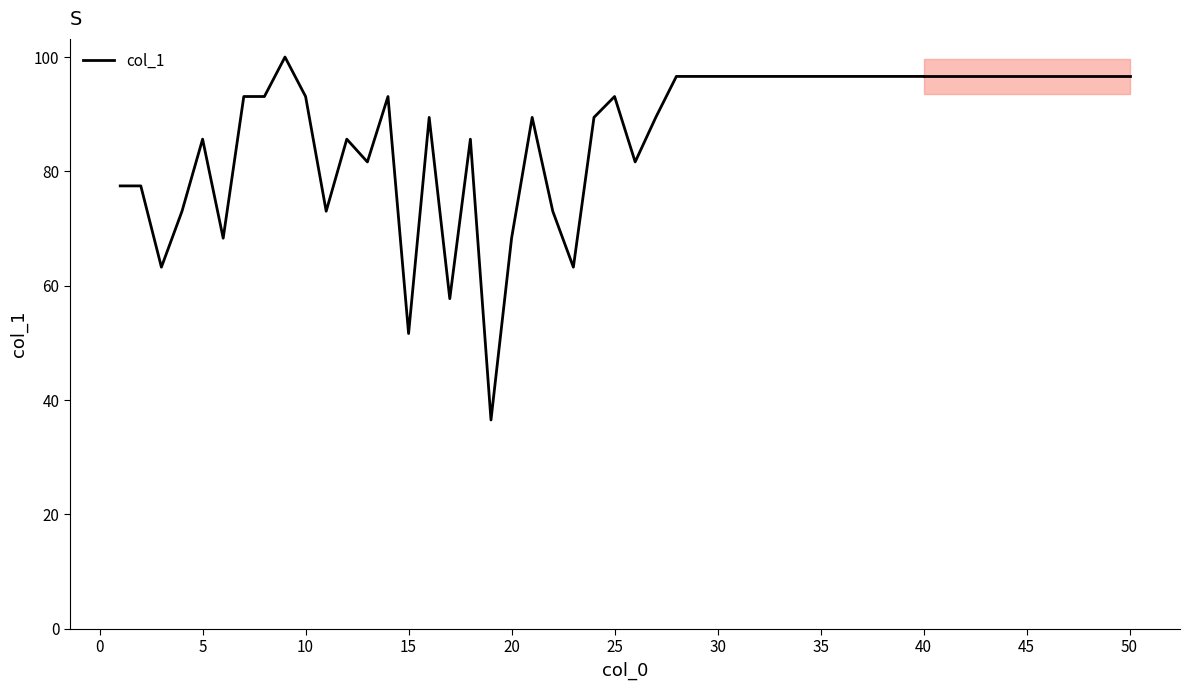

What is the minimum value shown in the chart?

36.5